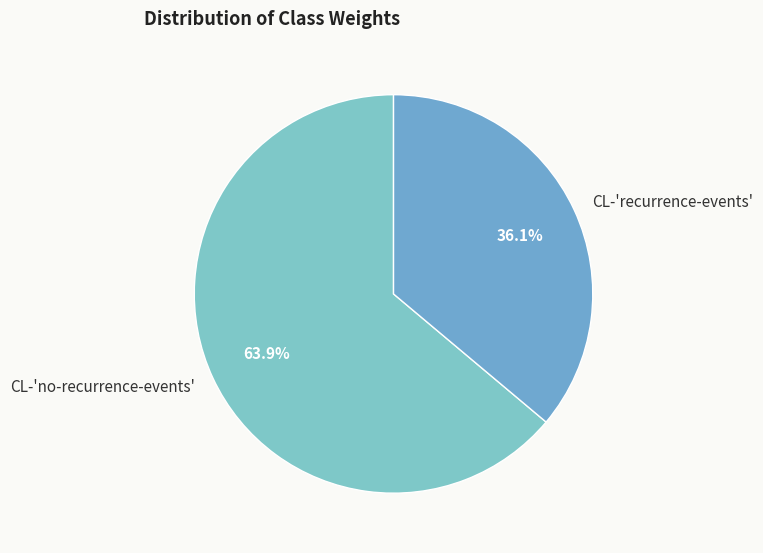

Do CL-'recurrence-events' and CL-'no-recurrence-events' together represent more than half of the pie?

Yes